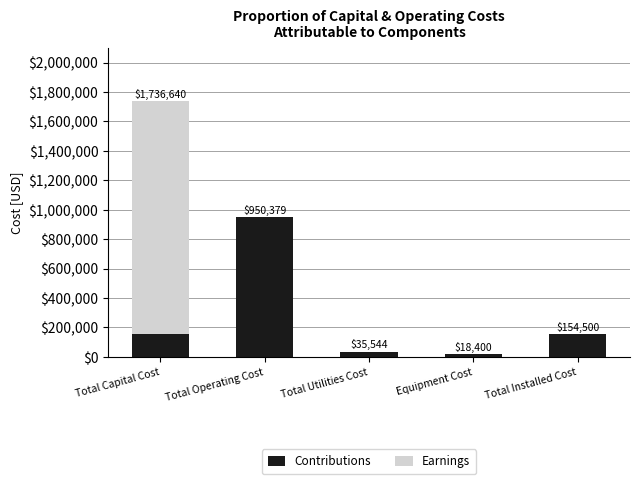

The value of Contributions at Total Installed Cost is 33577. True or false?

False